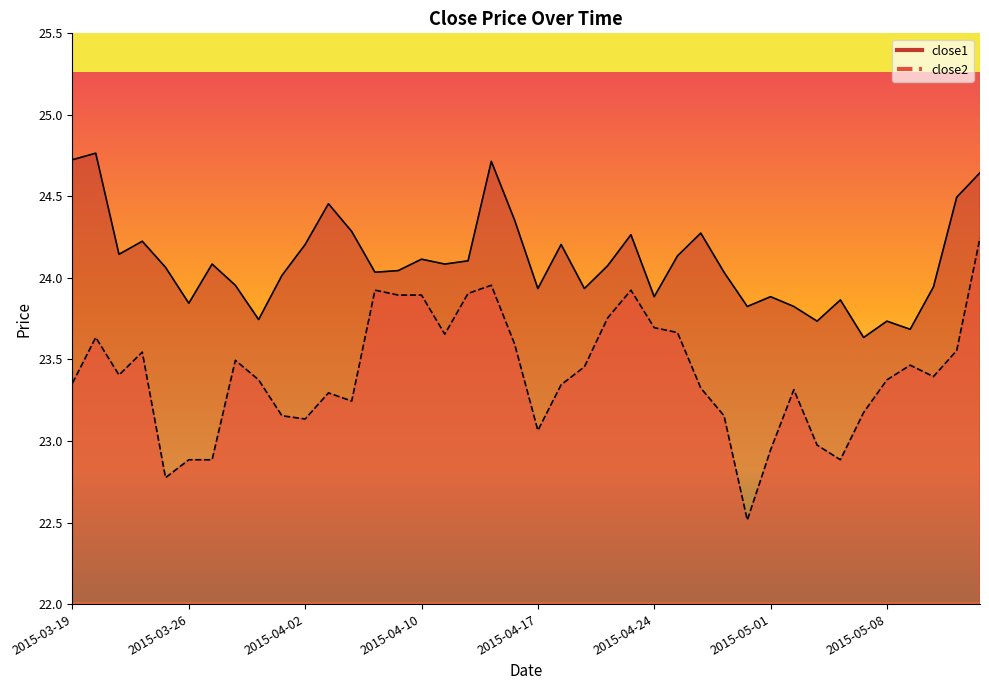

In close1, how many points are lower than both neighbors (excluding endpoints)?

12